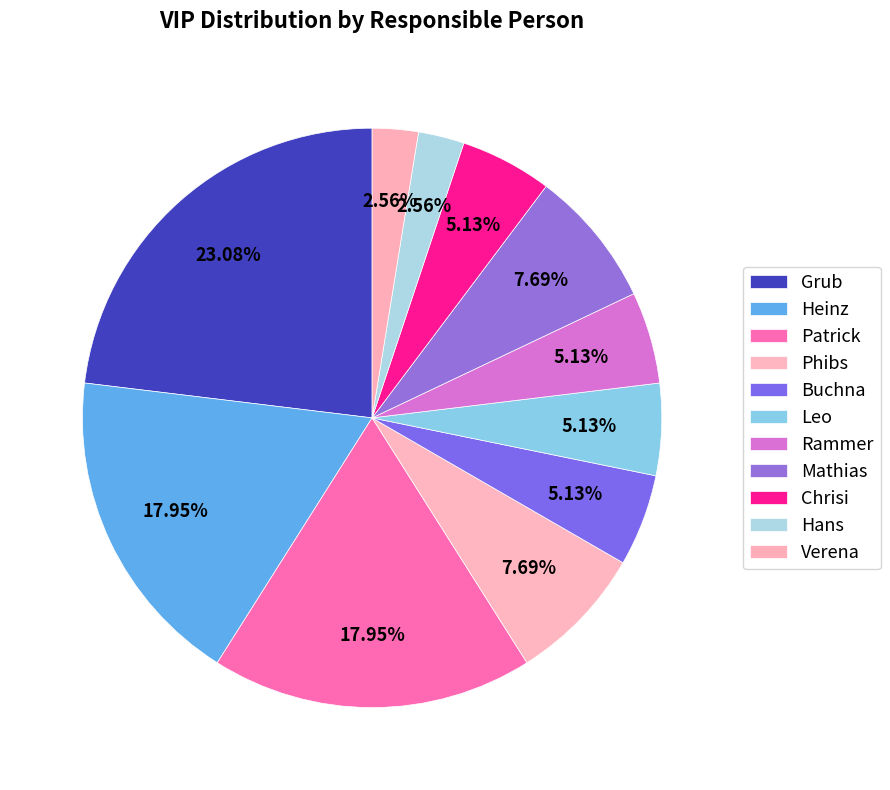

To the nearest percent, what is the difference between the largest and smallest slice percentages?

21%